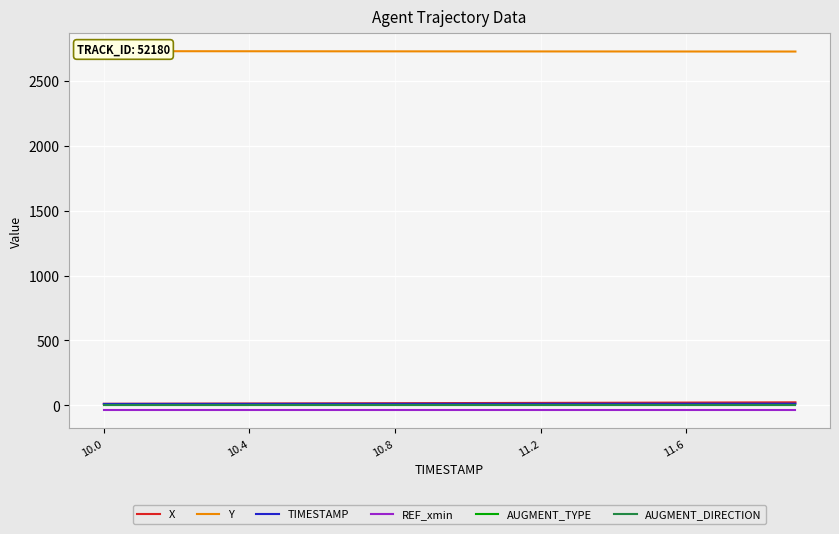

Count the number of categories in the chart.

20